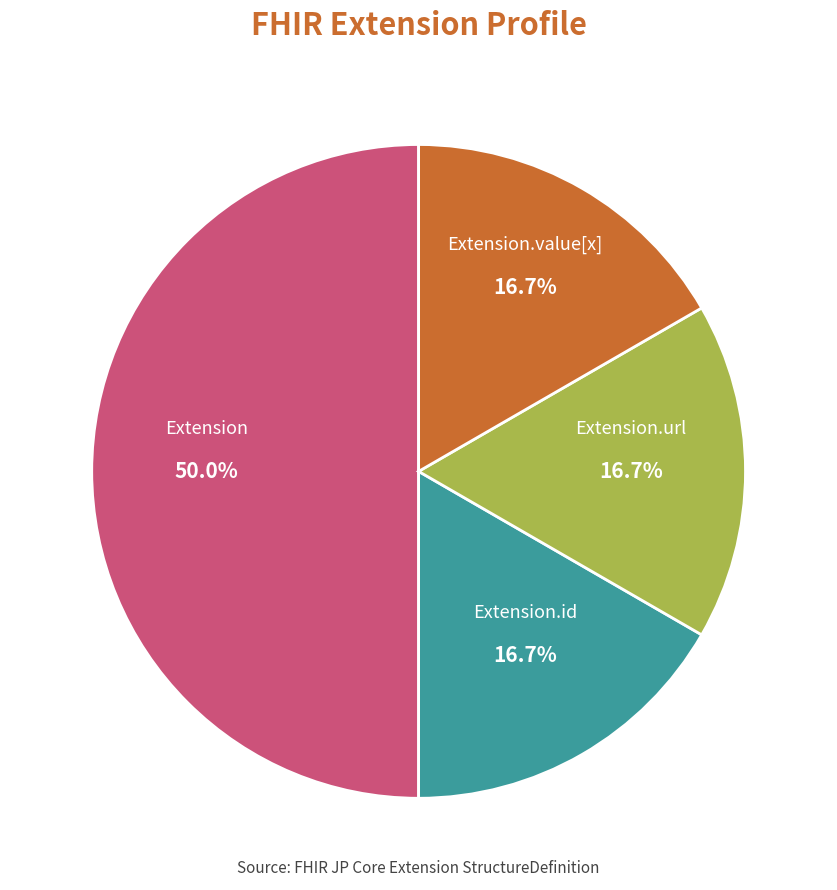

Do Extension.id and Extension together represent more than half of the pie?

Yes